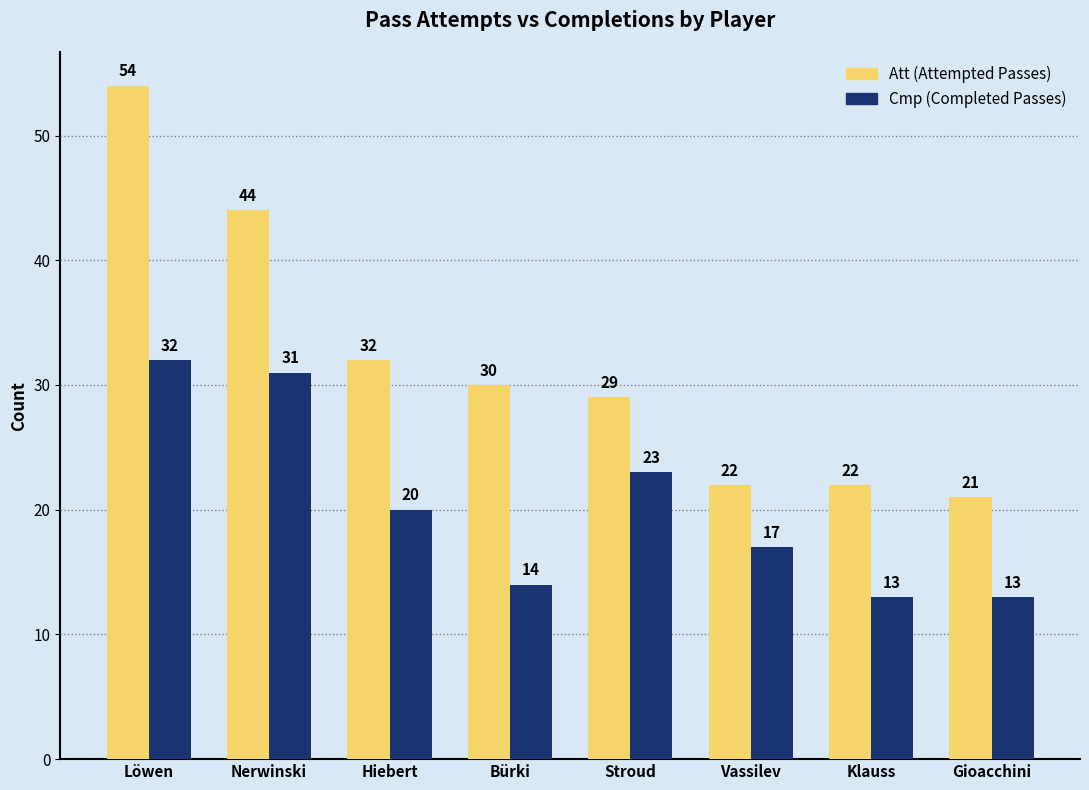

What is the maximum value shown in the chart?

54